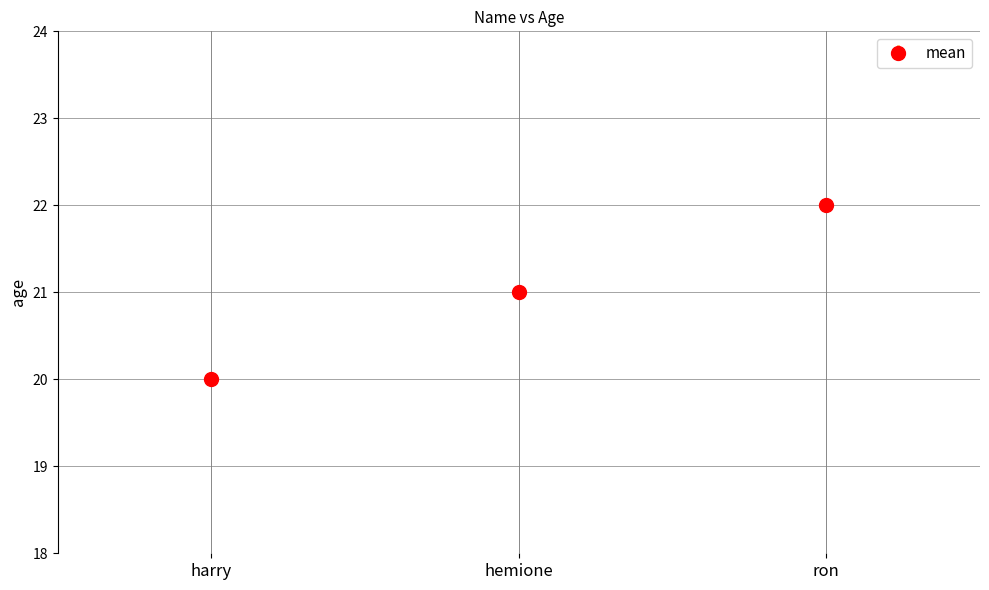

What is the sum of the values at ron and harry?

42